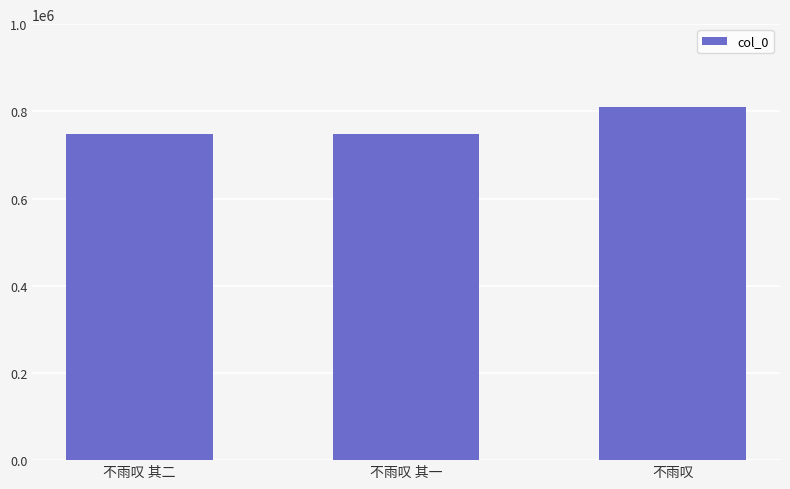

What is the average value?

768801